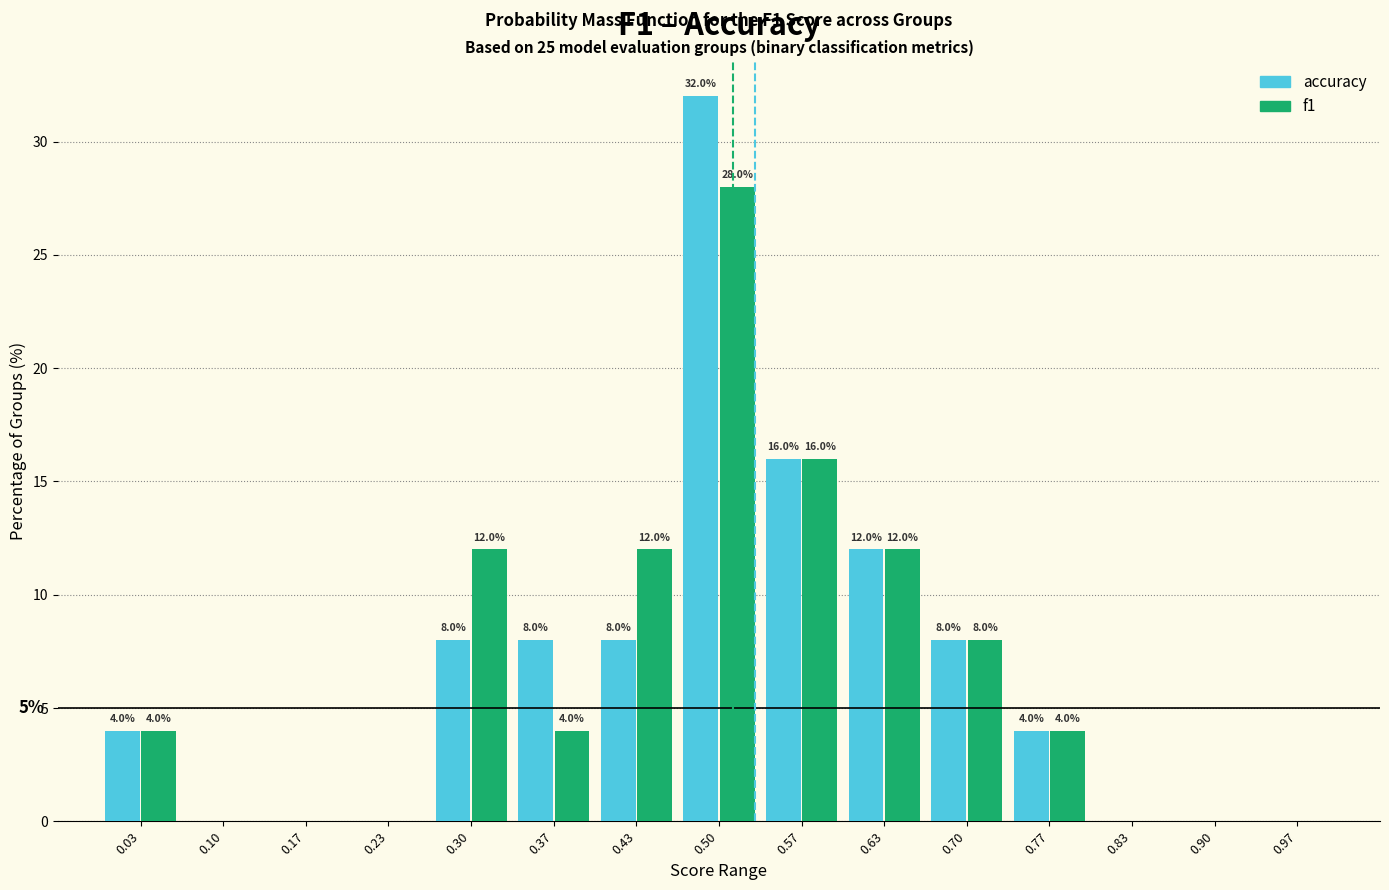

In the f1 series, which range on the x-axis has the tallest bar?

0.47 to 0.53